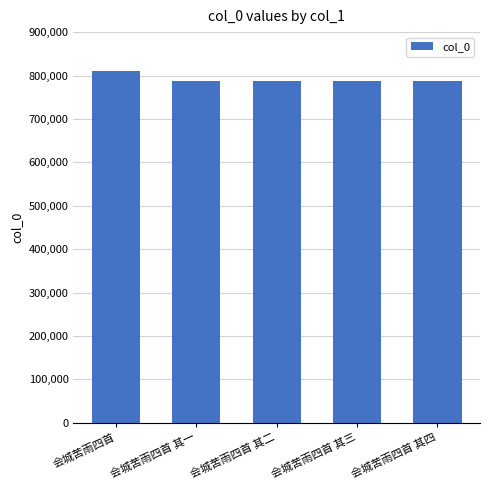

How many bars are there in total?

5